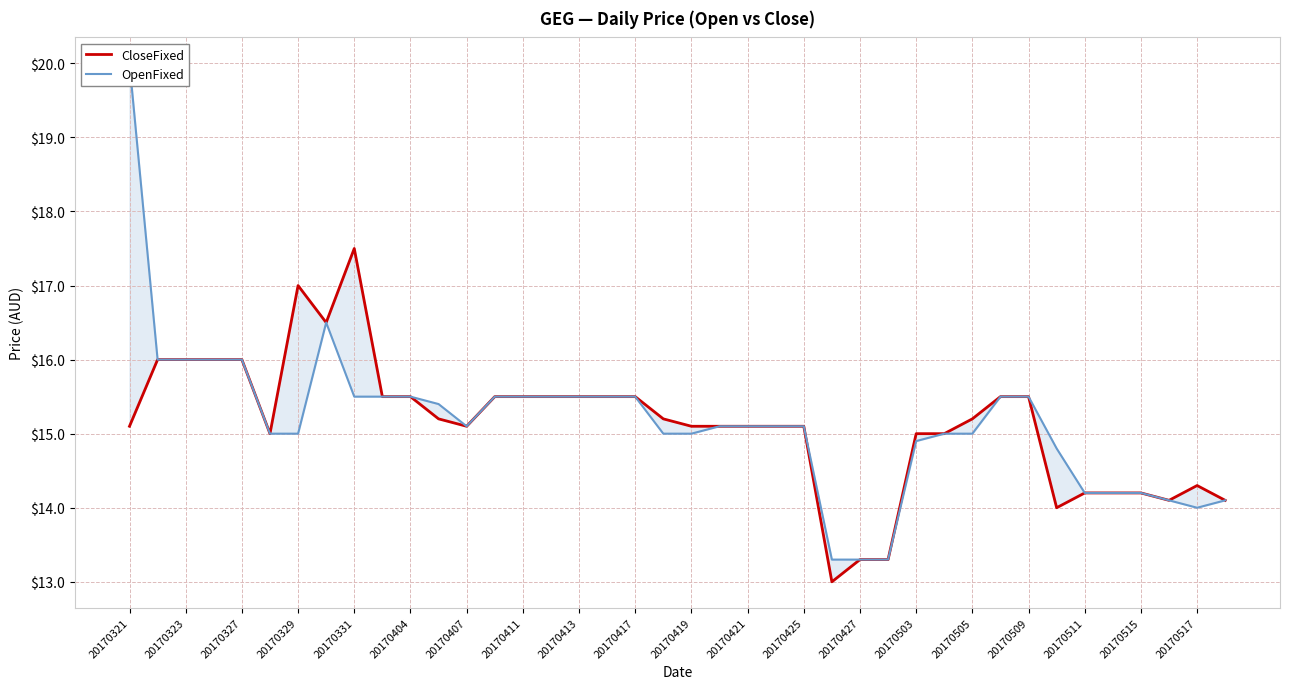

How many data points in OpenFixed are above 15?

23